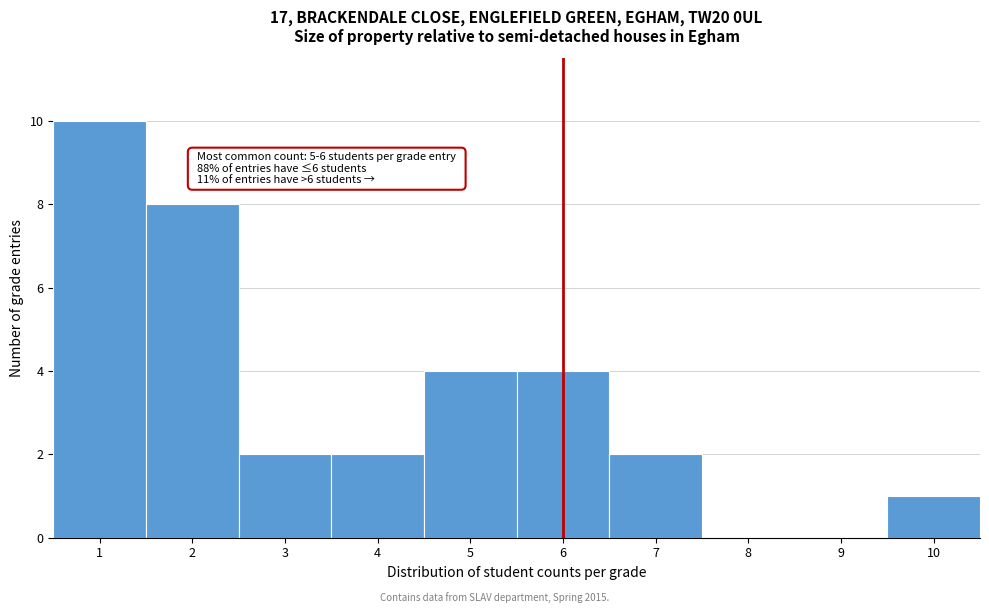

Reading right to left, transcribe all the data shown in this chart.

10=1	9=0	8=0	7=2	6=4	5=4	4=2	3=2	2=8	1=10